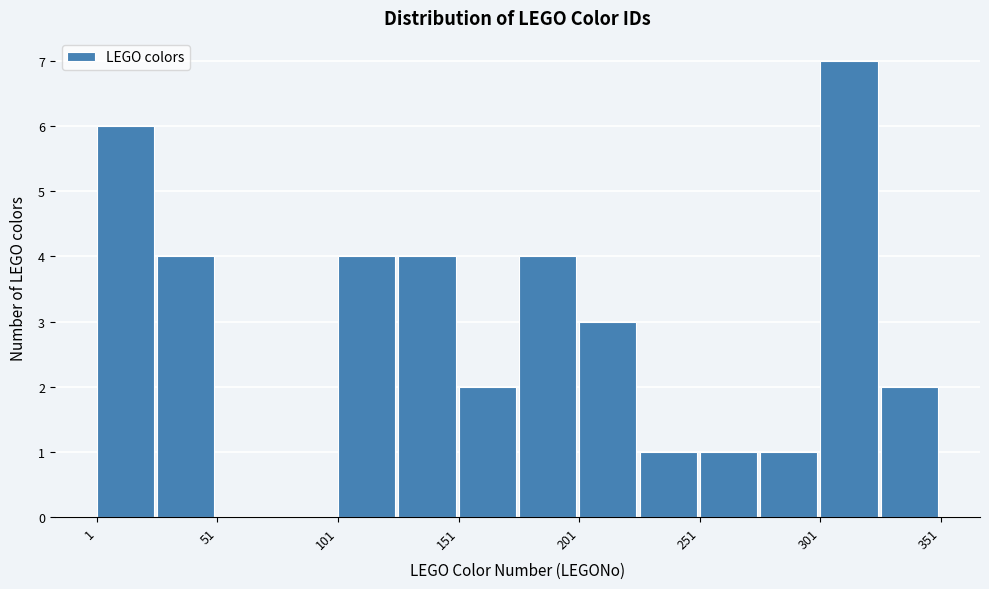

What is the height of the bar covering 301 to 326 on the x-axis? Neither the bar edges nor the heights are printed on the chart, so give them approximately, as read against the axes.

7